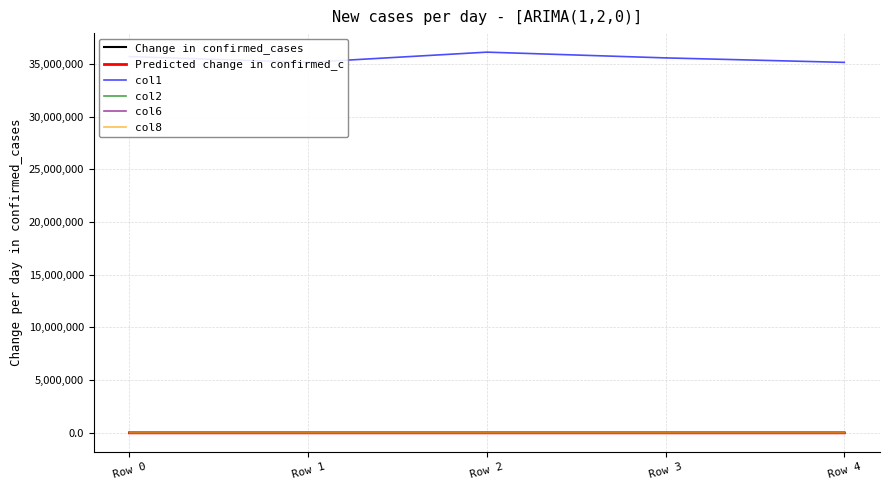

Does the chart have visible grid lines?

Yes